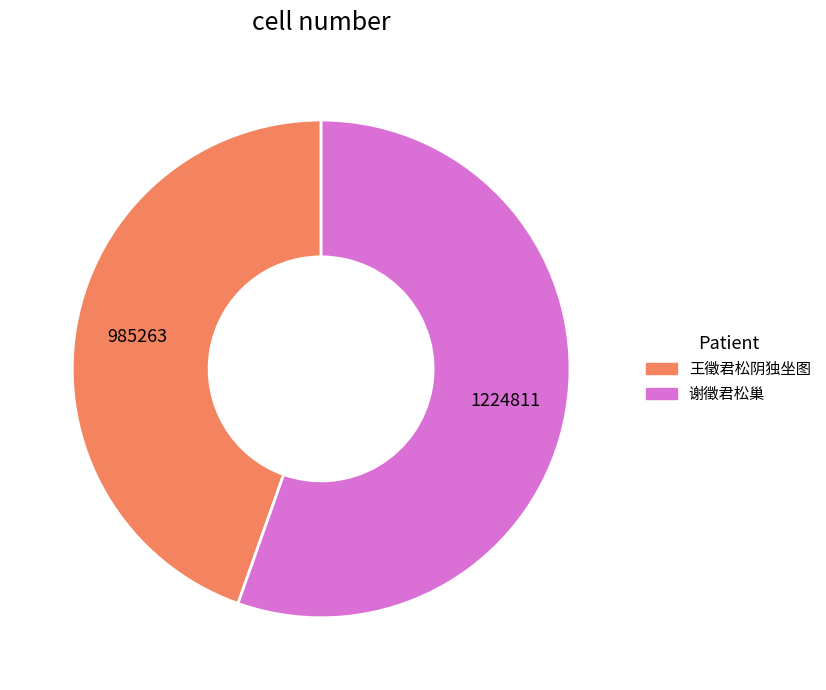

What is the smallest slice in the pie chart?

王徵君松阴独坐图